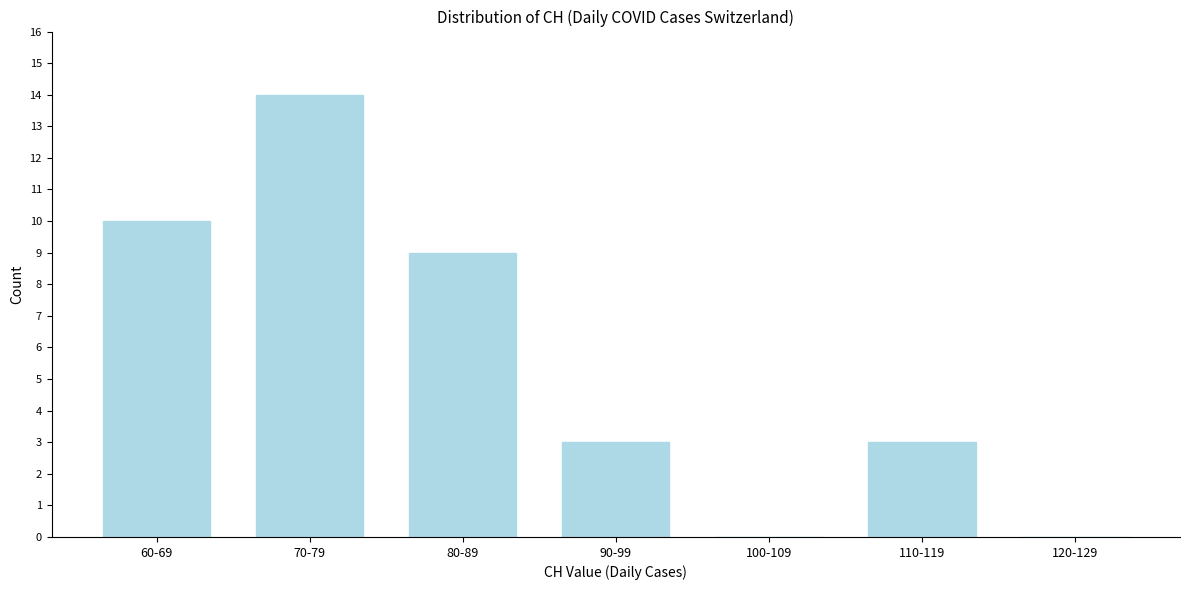

Reading left to right, extract all data points from this chart.

60-69=10	70-79=14	80-89=9	90-99=3	100-109=0	110-119=3	120-129=0